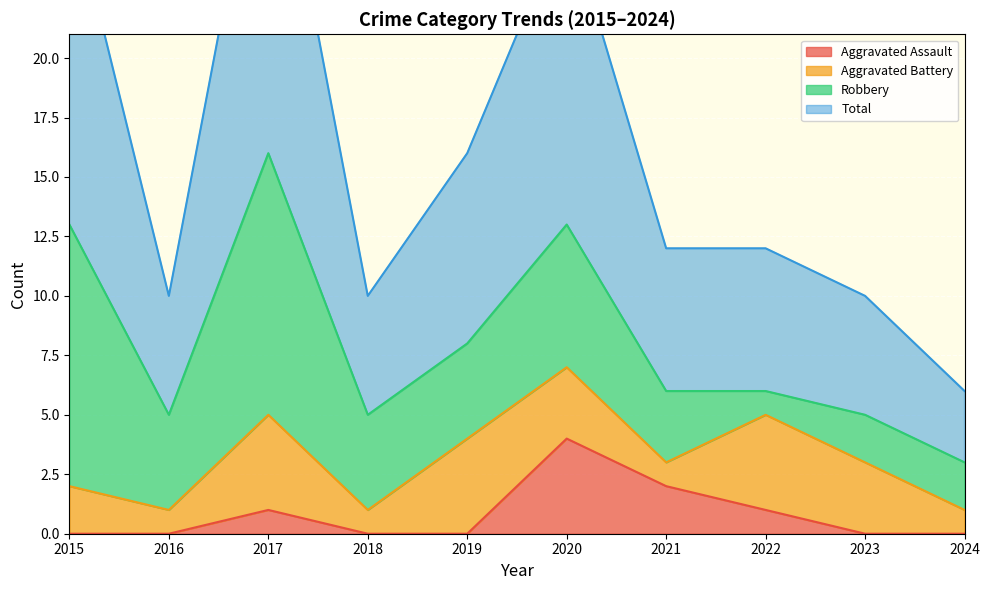

What is the sum of the Aggravated Assault values at 2017 and 2016?

1